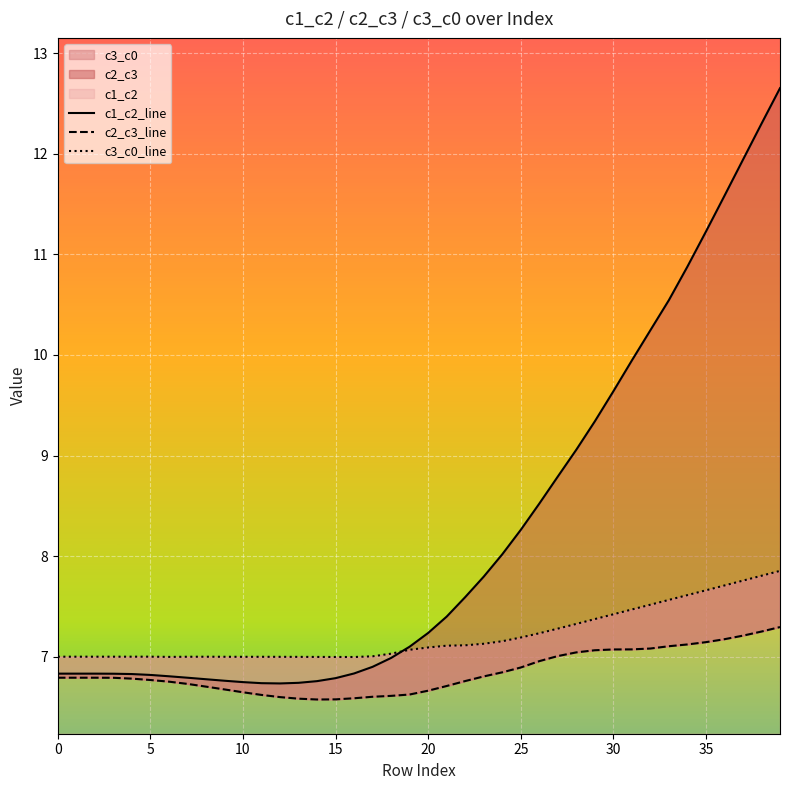

True or false: c2_c3_line and c1_c2_line intersect in this chart.

False